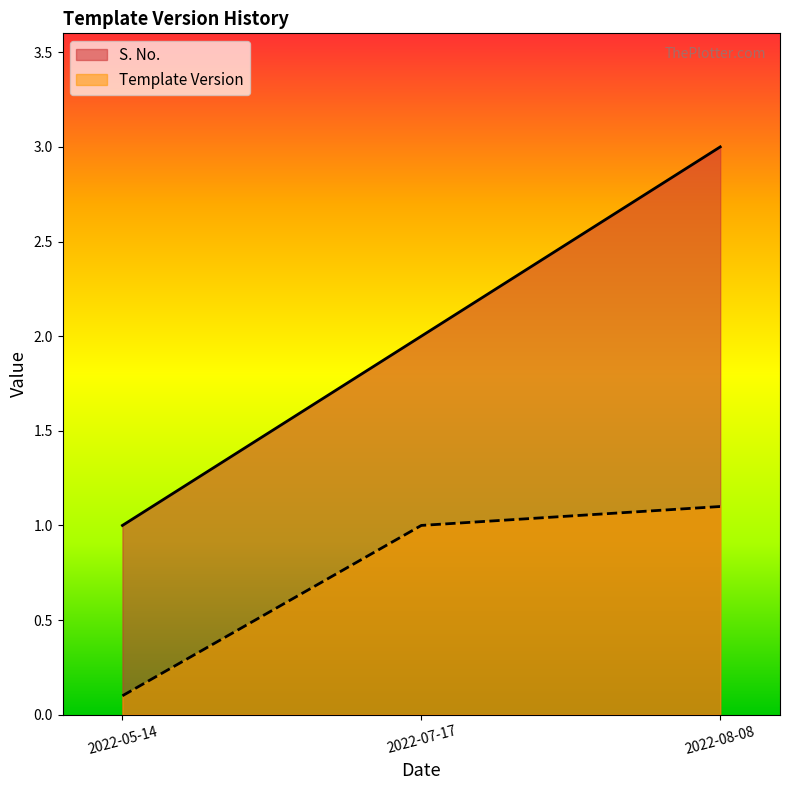

At which category does the chart reach its minimum across all series?

2022-05-14